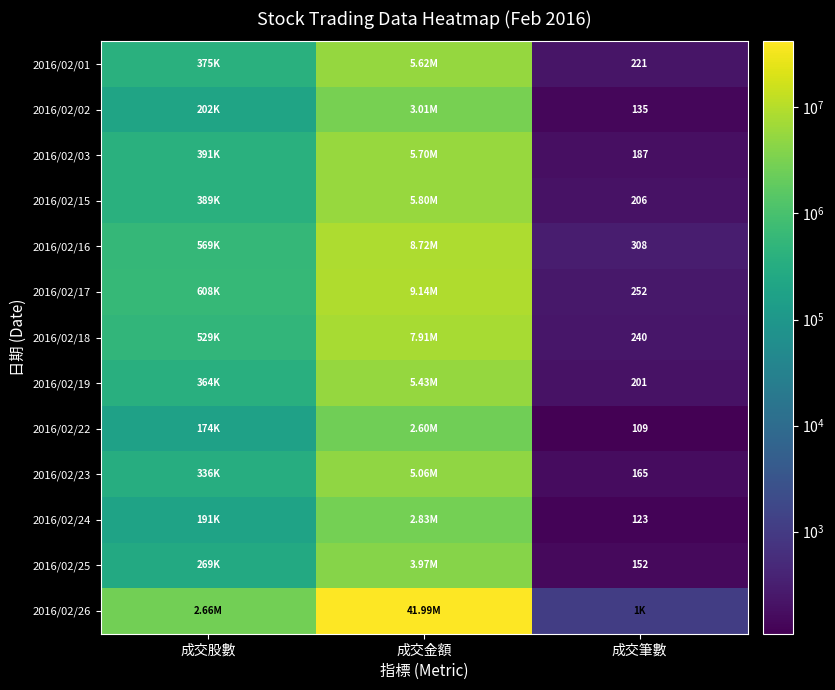

How many values in the 2016/02/03 series exceed 391000?

1